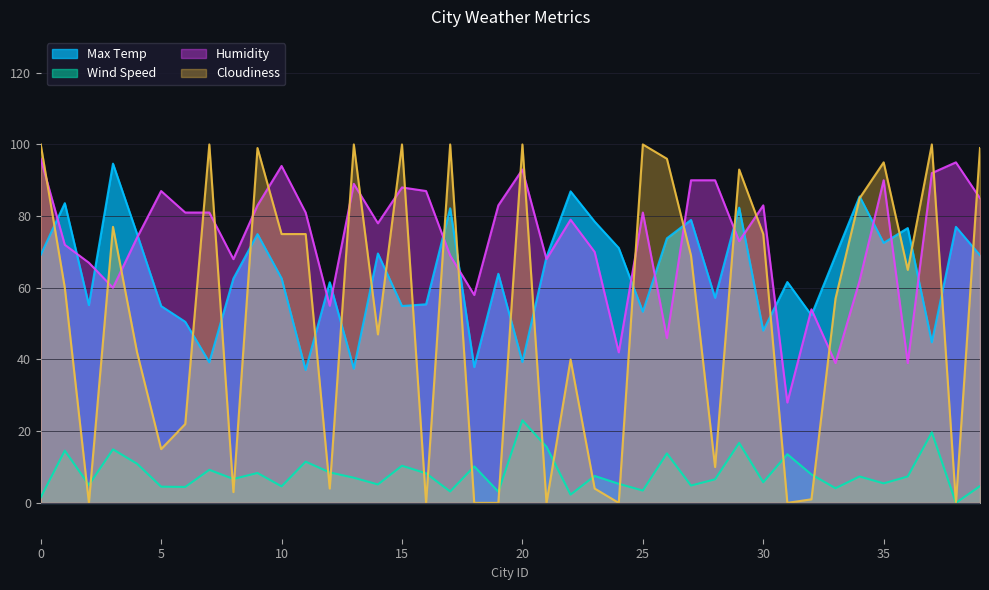

What is the difference between the maximum and minimum values in the Wind Speed series?

23.0